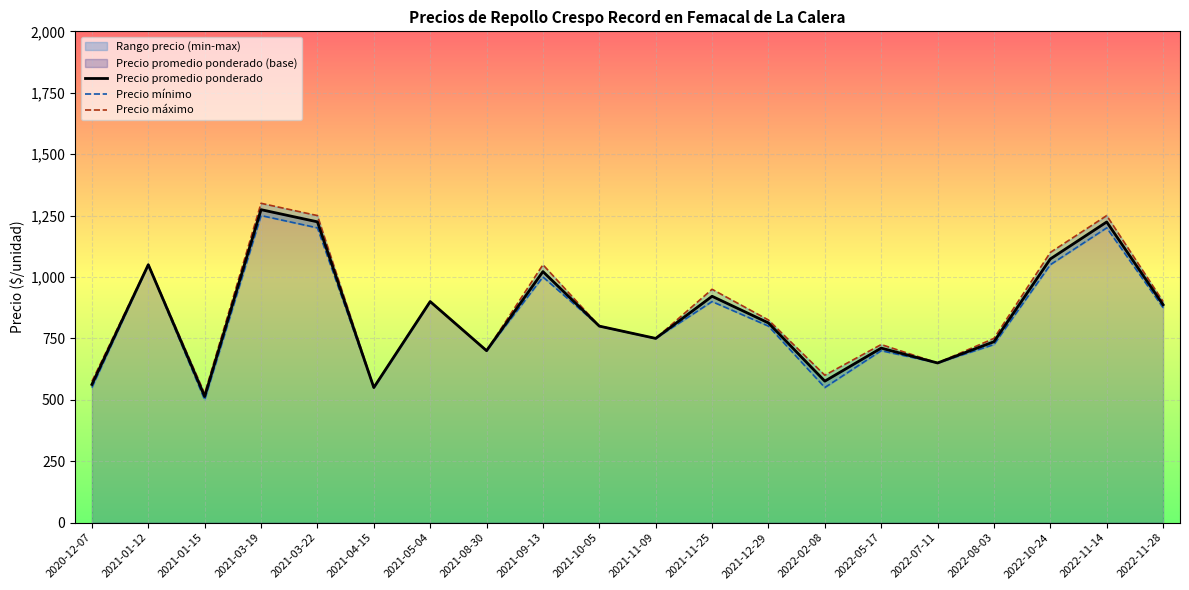

At how many categories does at least one series exceed 958?

6